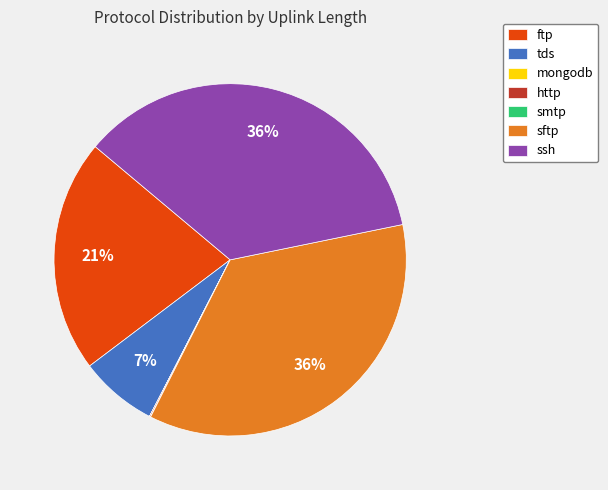

True or false: sftp accounts for 36% of the total.

True